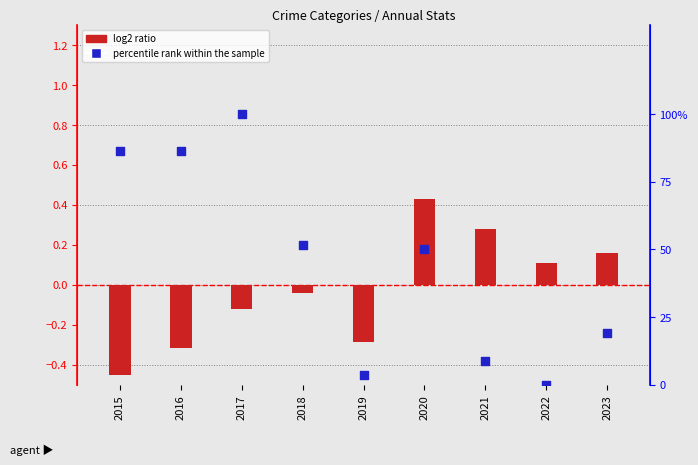

At how many categories does at least one series exceed 64?

3